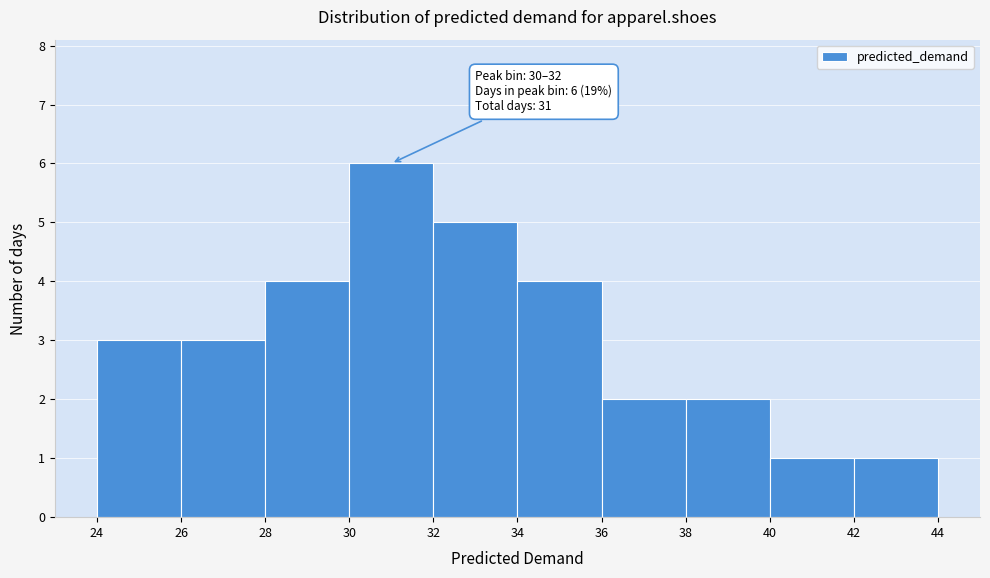

Over which range of the x-axis is the bar tallest?

30 to 32